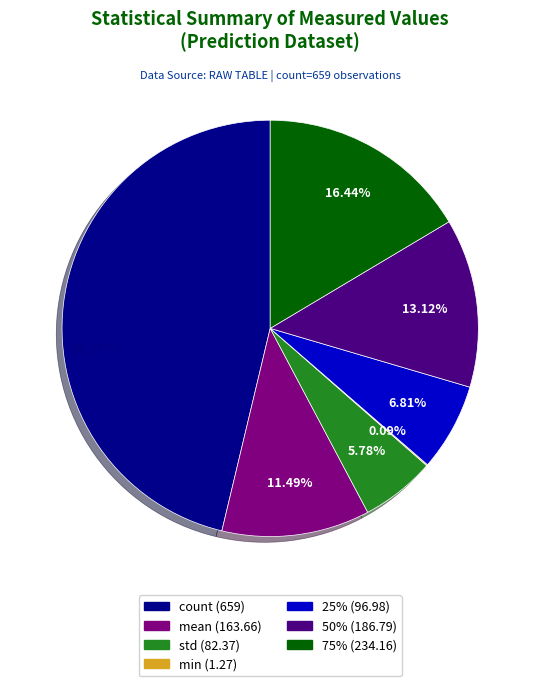

Is there a majority slice in this chart?

No